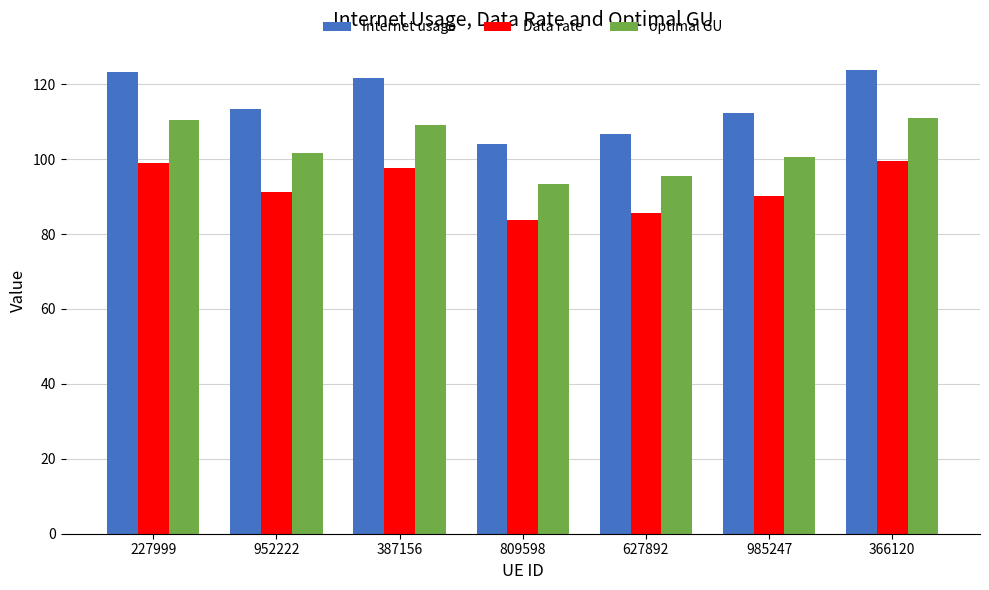

Which series has the largest range (max minus min)?

Internet usage